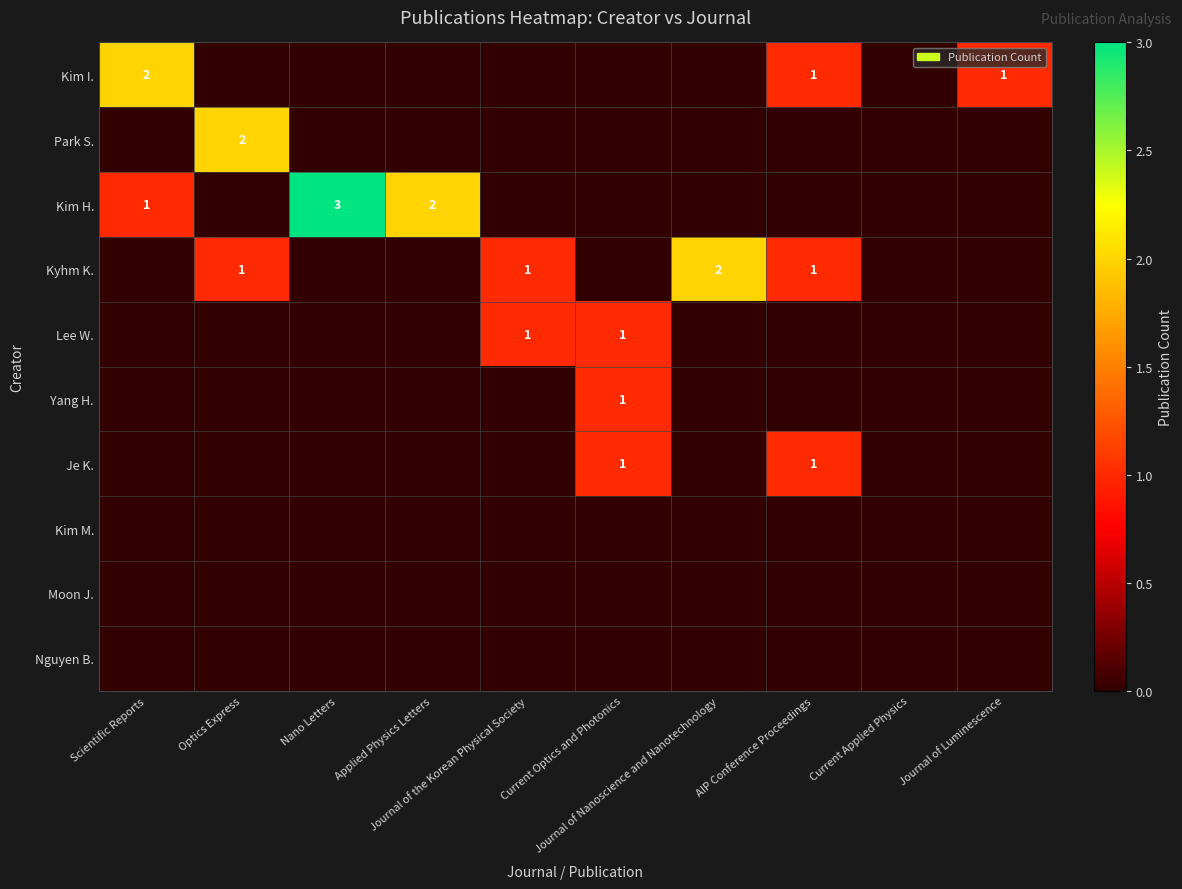

What is the difference between the maximum and second lowest values in the Je K. series?

1